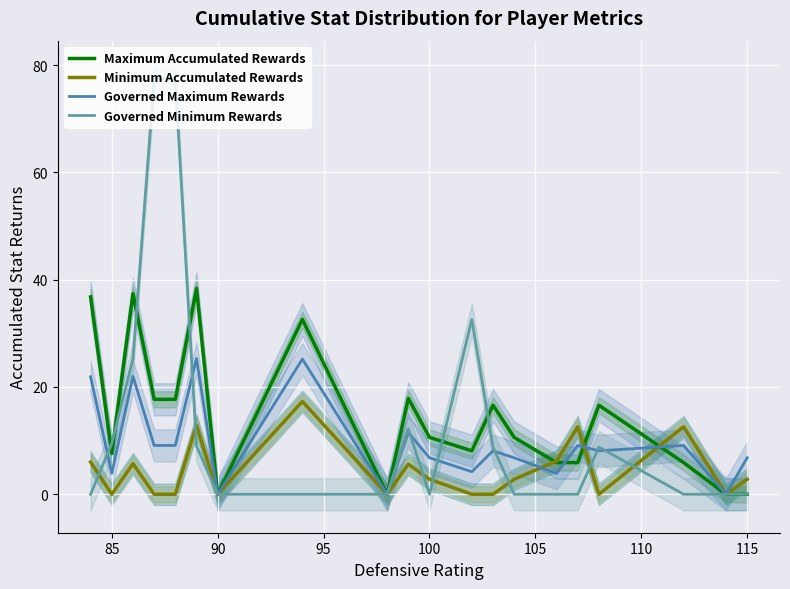

True or false: Governed Minimum Rewards and Minimum Accumulated Rewards cross at least once.

True